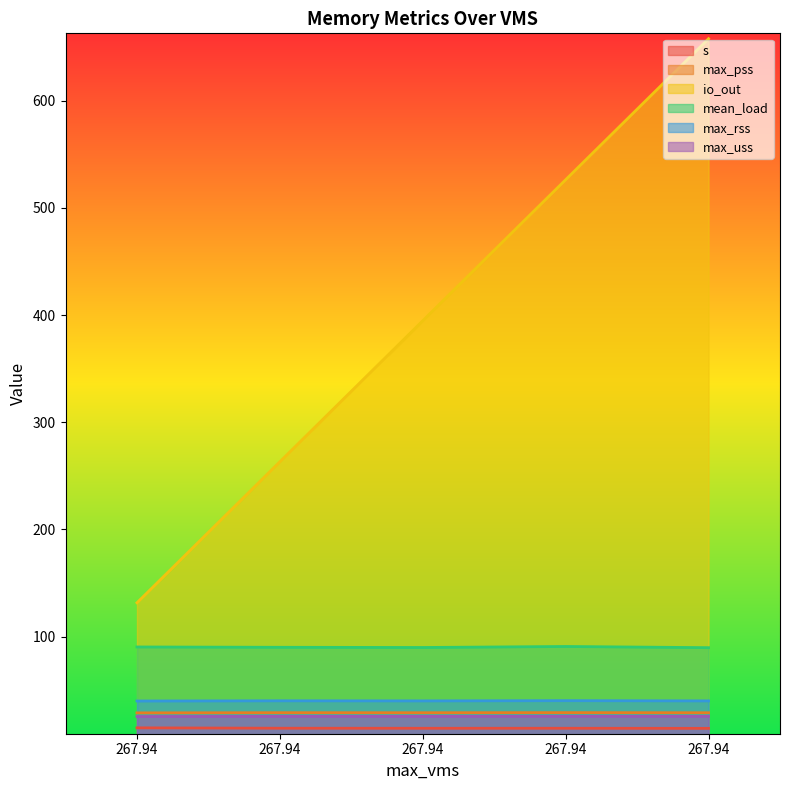

Reading left to right, list all the values displayed in this chart.

s: 267.94=14.9	267.94=14.5	267.94=14.5	267.94=14.5	267.94=14.4
max_pss: 267.94=28.9	267.94=29.0	267.94=29.0	267.94=29.1	267.94=29.0
io_out: 267.94=131.6	267.94=263.2	267.94=394.8	267.94=526.3	267.94=657.9
mean_load: 267.94=90.3	267.94=90.0	267.94=89.9	267.94=90.8	267.94=89.7
max_rss: 267.94=39.9	267.94=40.1	267.94=40.0	267.94=40.2	267.94=40.0
max_uss: 267.94=25.4	267.94=25.6	267.94=25.6	267.94=25.6	267.94=25.6